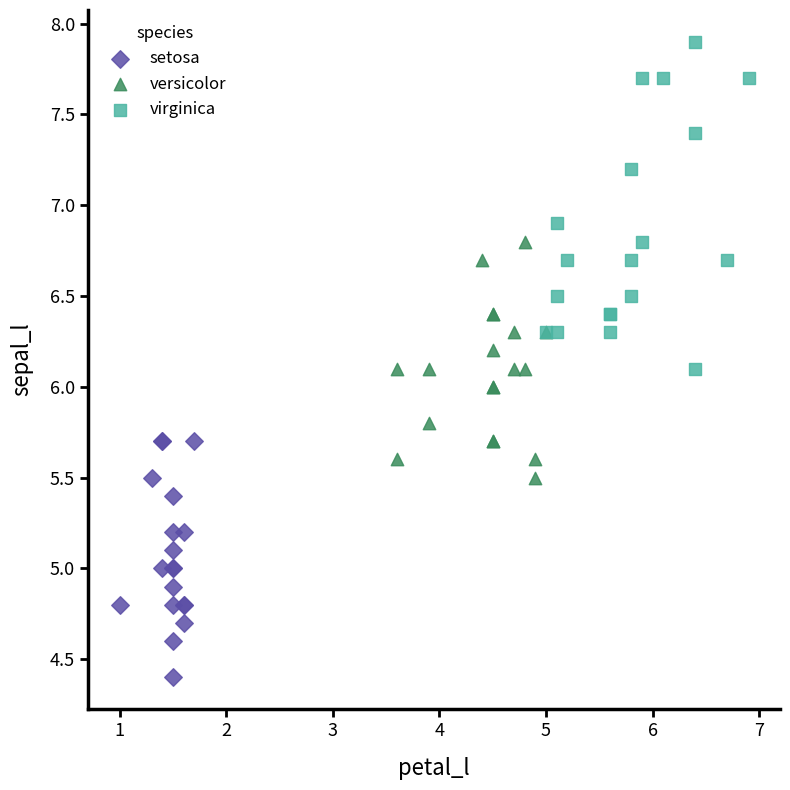

What are all the series names shown in the legend?

setosa, versicolor, virginica